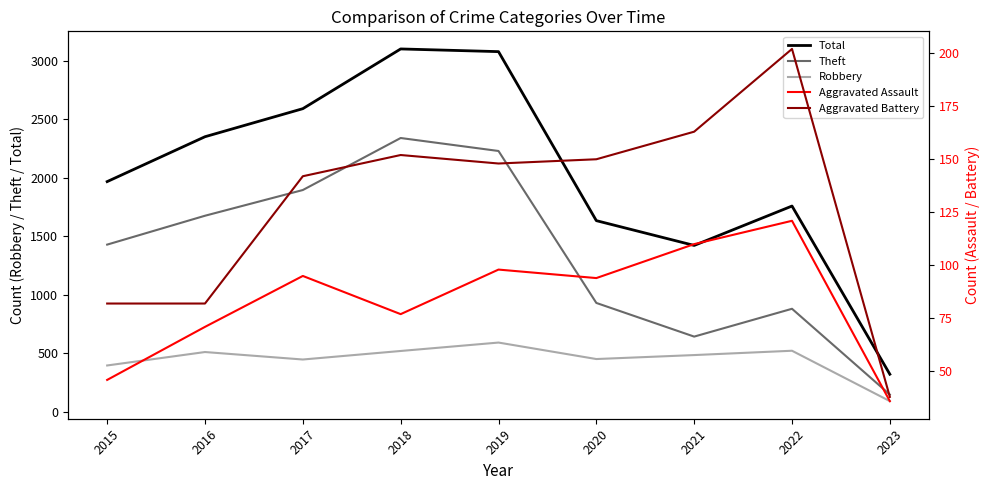

Reading right to left, what are all the values shown in this chart?

Total: 320	1759	1422	1634	3080	3103	2592	2352	1968
Theft: 146	880	642	930	2230	2341	1896	1676	1429
Robbery: 90	521	484	450	591	519	446	510	395
Aggravated Assault: 36	121	110	94	98	77	95	71	46
Aggravated Battery: 38	202	163	150	148	152	142	82	82